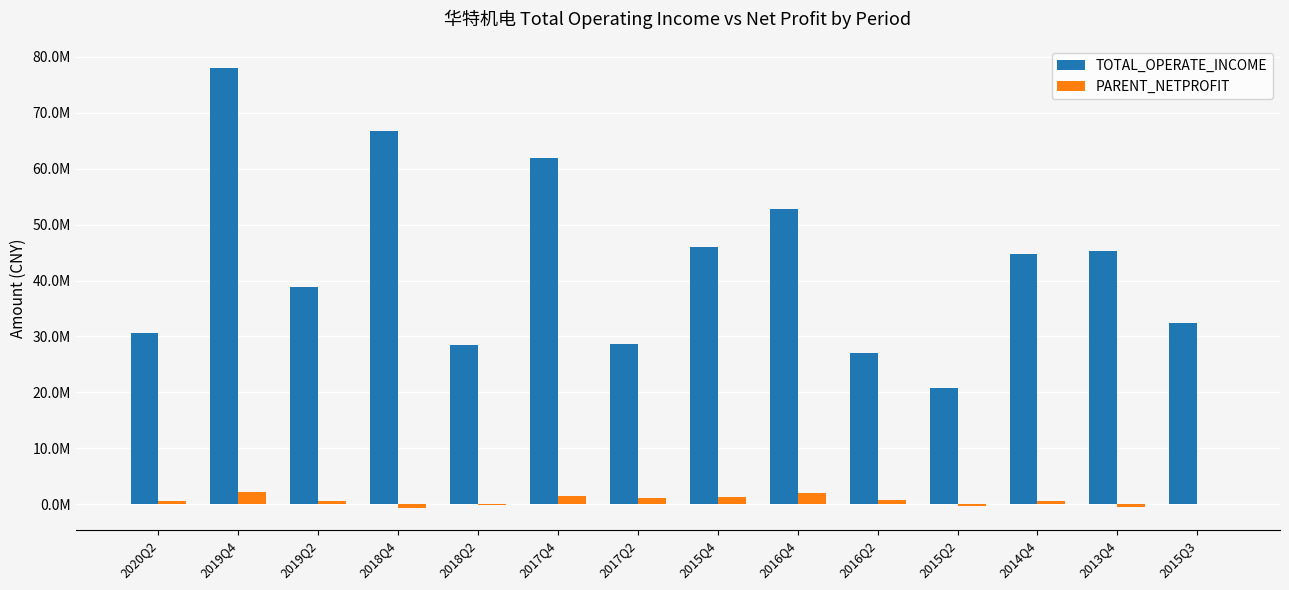

What are all the series names shown in the legend?

TOTAL_OPERATE_INCOME, PARENT_NETPROFIT